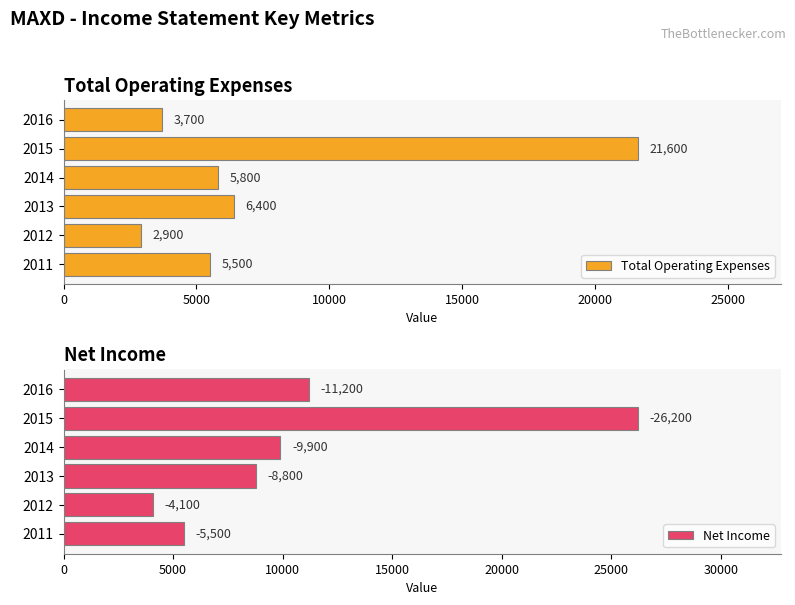

List the series in order of their peak value, highest first.

Net Income, Total Operating Expenses